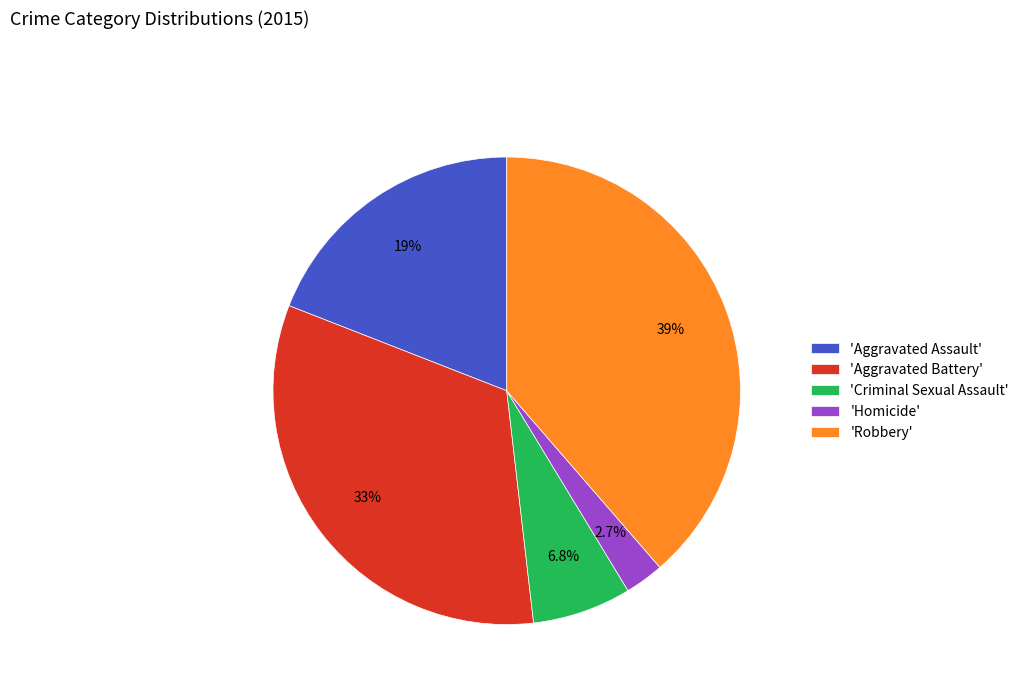

Does any single category account for the majority?

No